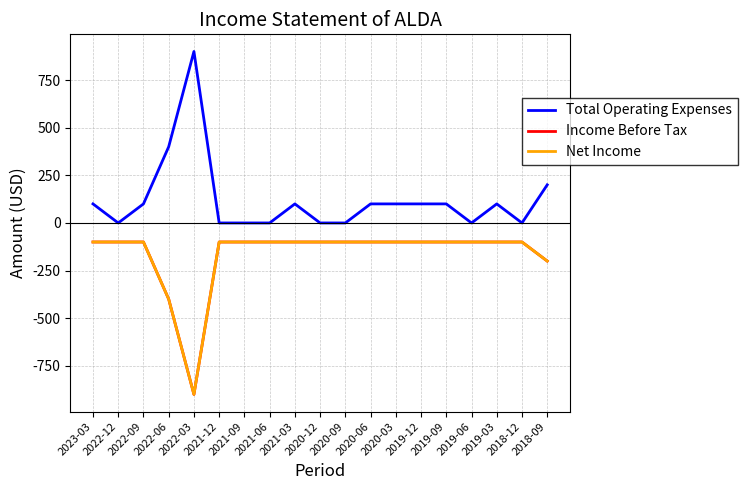

Which category has the lowest value in the Income Before Tax series?

2022-03